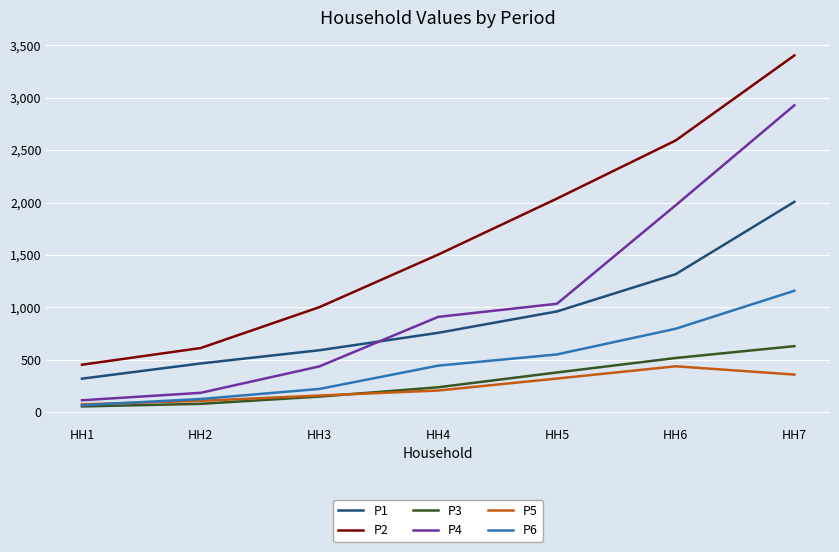

What is the minimum value for P5?

76